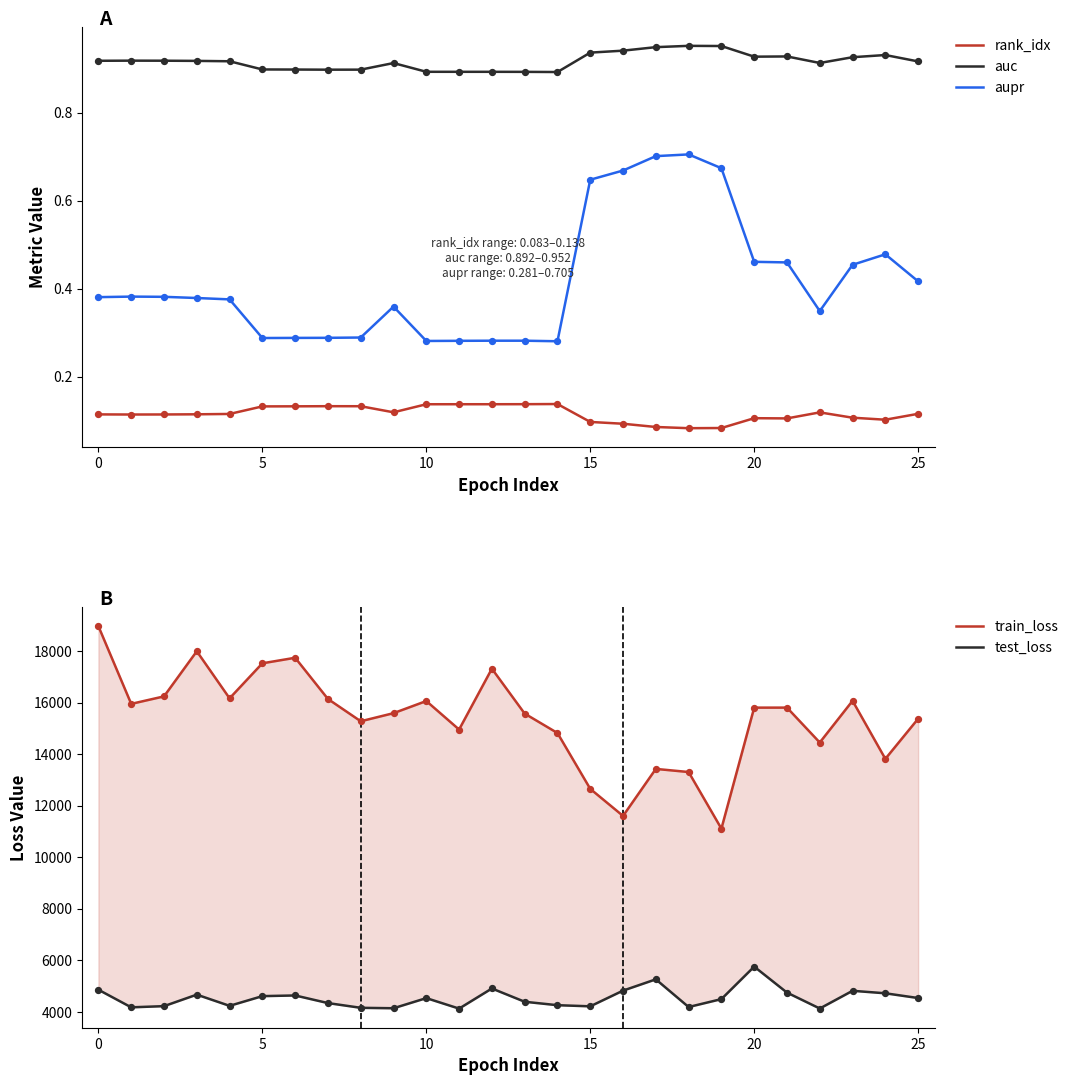

Which series has the largest Y range (max minus min)?

train_loss